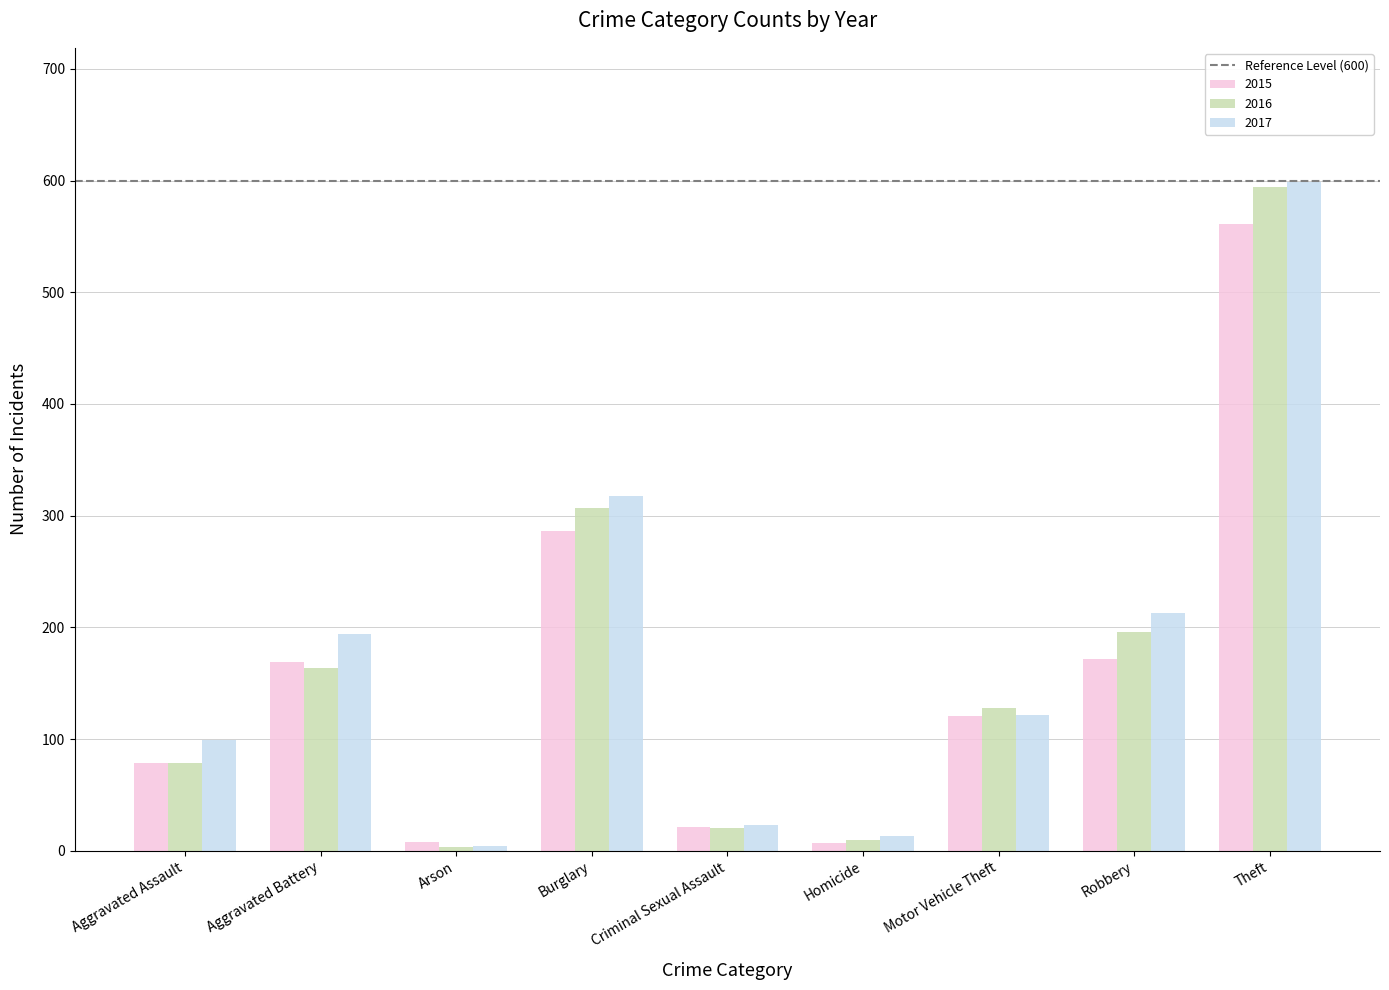

What is the minimum value shown in the chart?

3